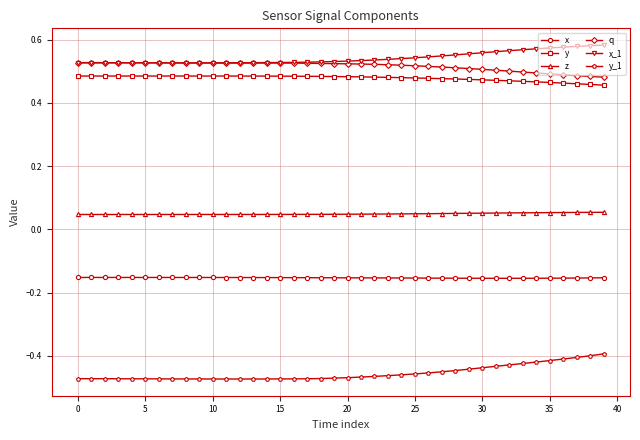

At how many categories does at least one series exceed 0?

40